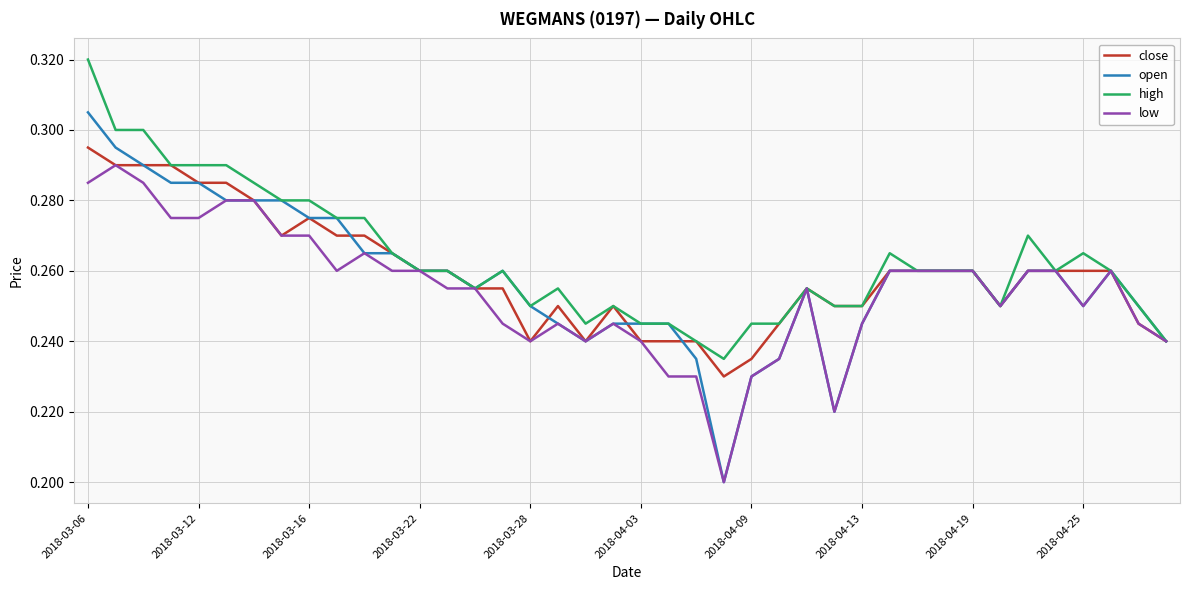

Which series has the largest range (max minus min)?

open